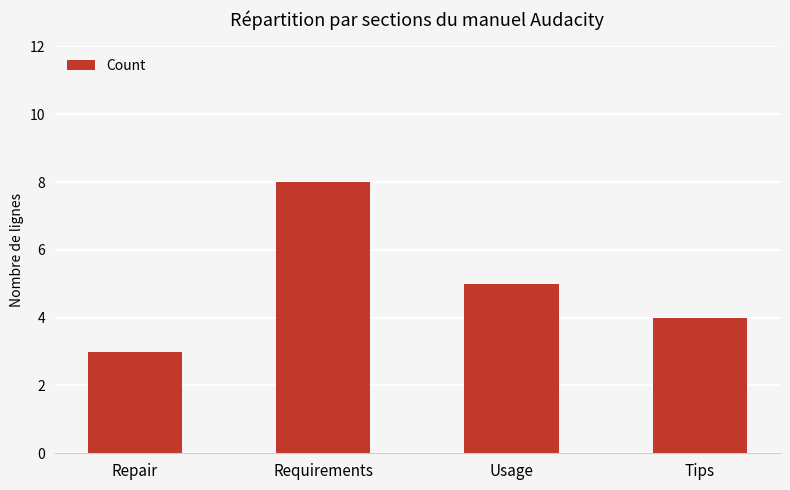

Reading left to right, list all the values displayed in this chart.

Repair=3	Requirements=8	Usage=5	Tips=4